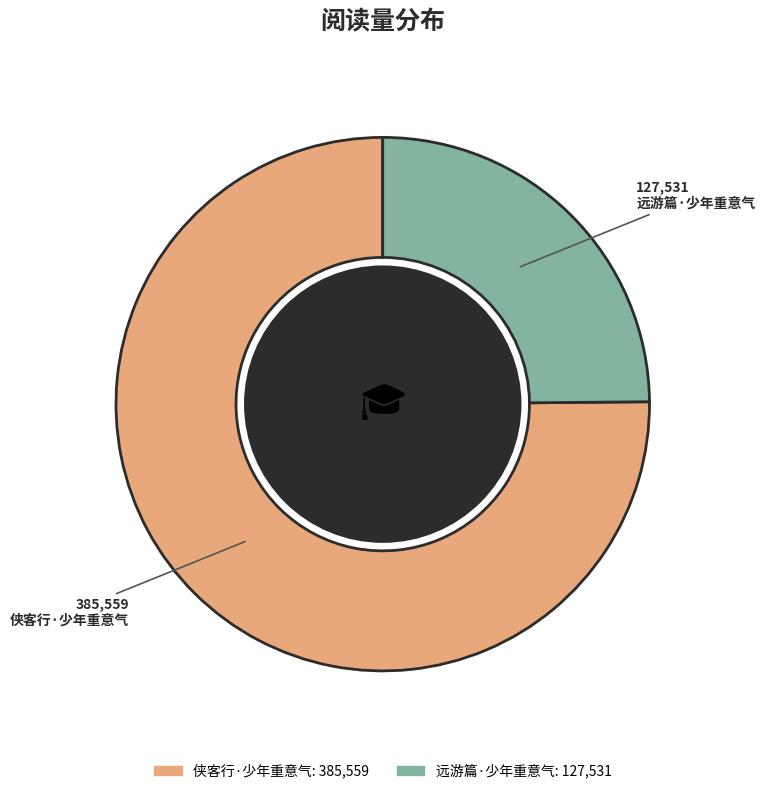

Is there a majority slice in this chart?

Yes